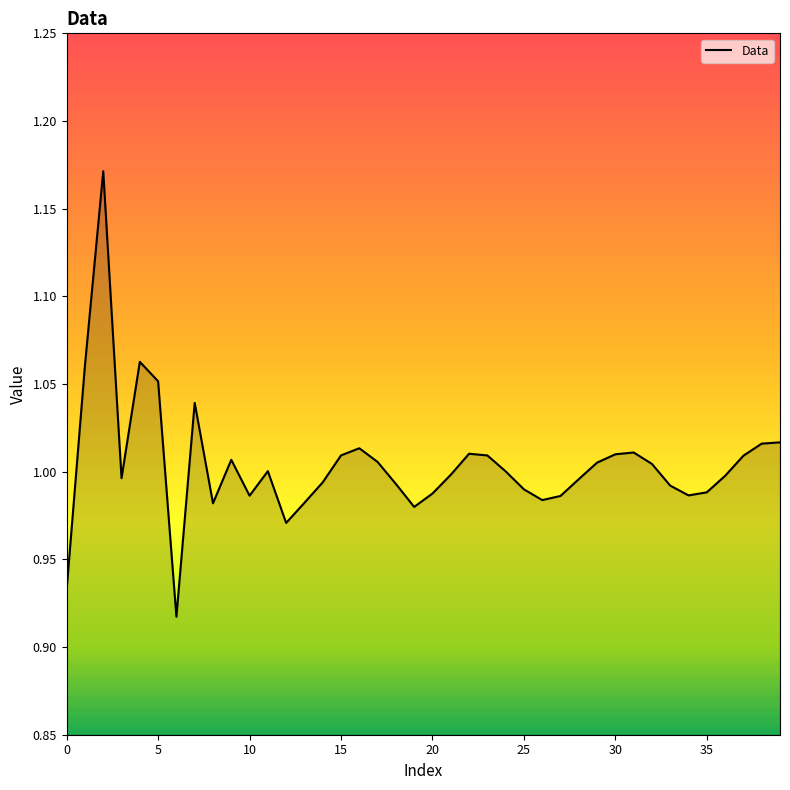

What is the sum of all values?

40.2